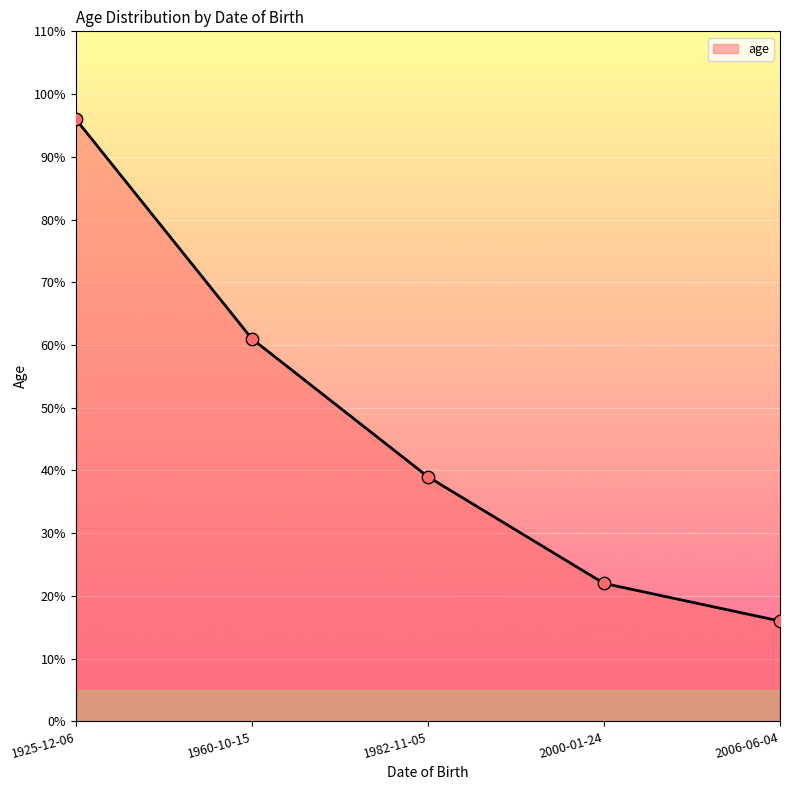

What is the ratio of the value at 1982-11-05 to the value at 2006-06-04?

2.4